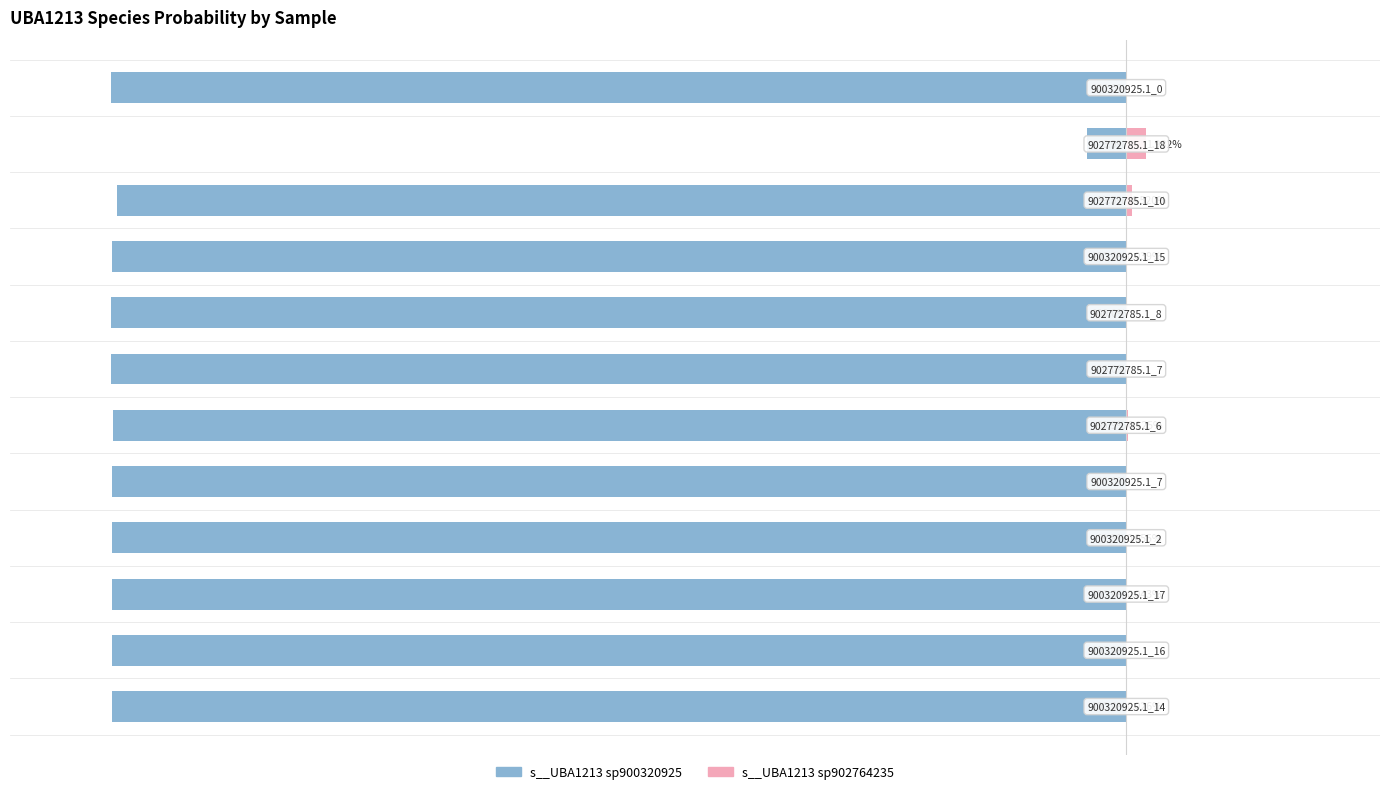

Is it true that s__UBA1213 sp900320925 equals -166.4 at 3?

False